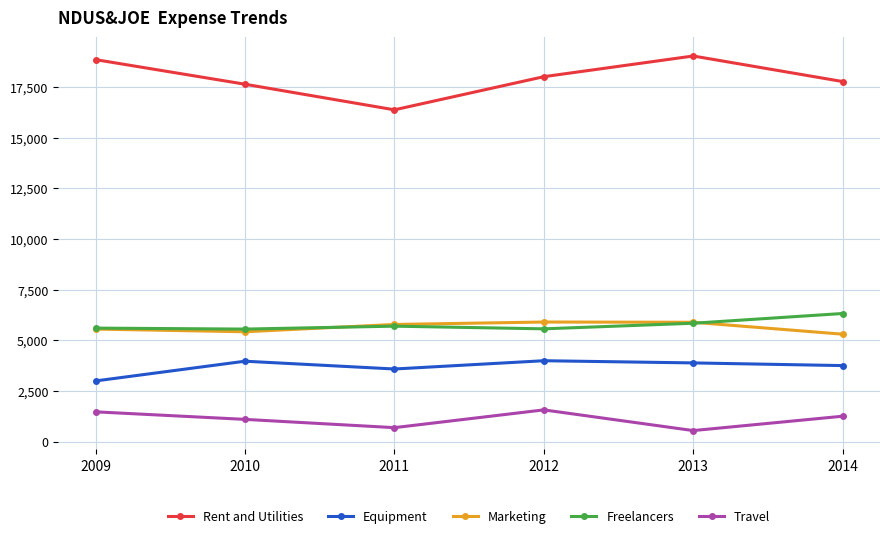

How many categories are shown in the chart?

6